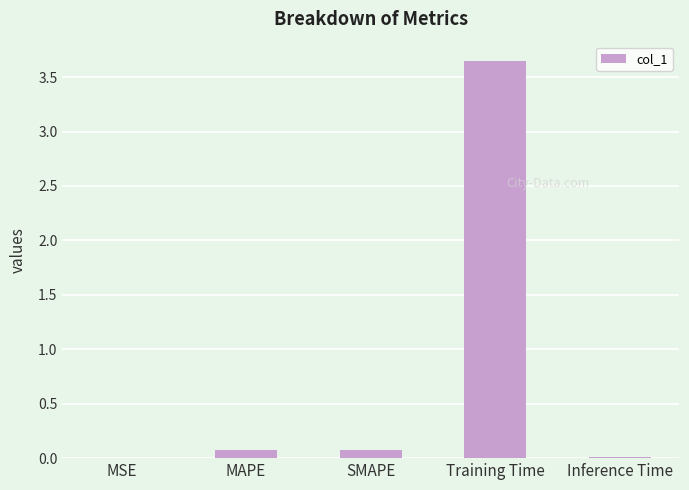

The chart shows a value of 2.3 at Training Time. True or false?

False